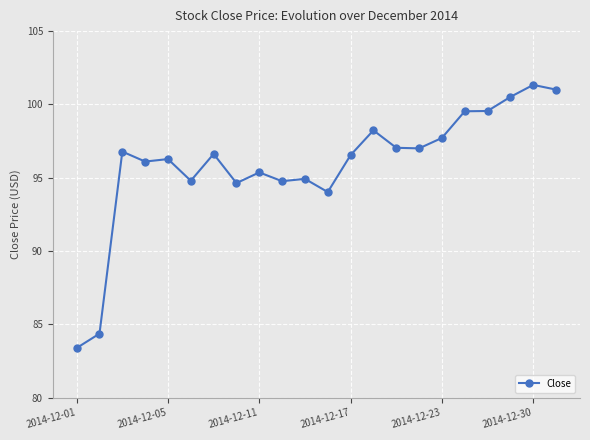

What is the greatest value displayed?

101.3